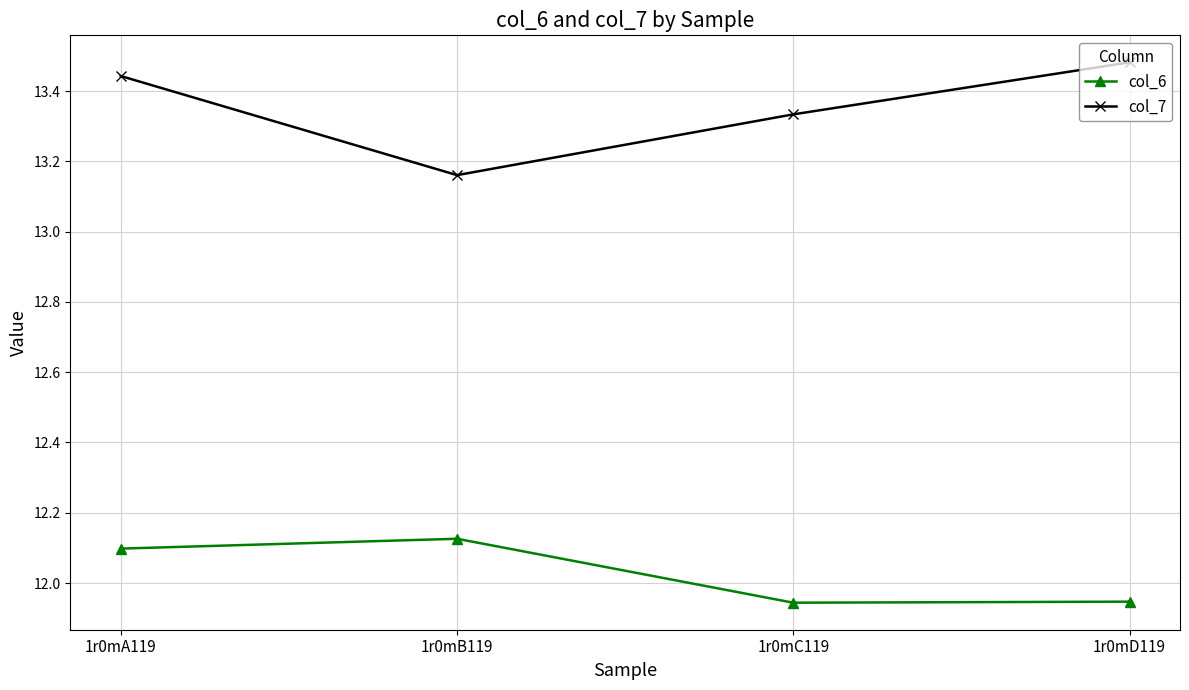

How many data points does each series have?

4